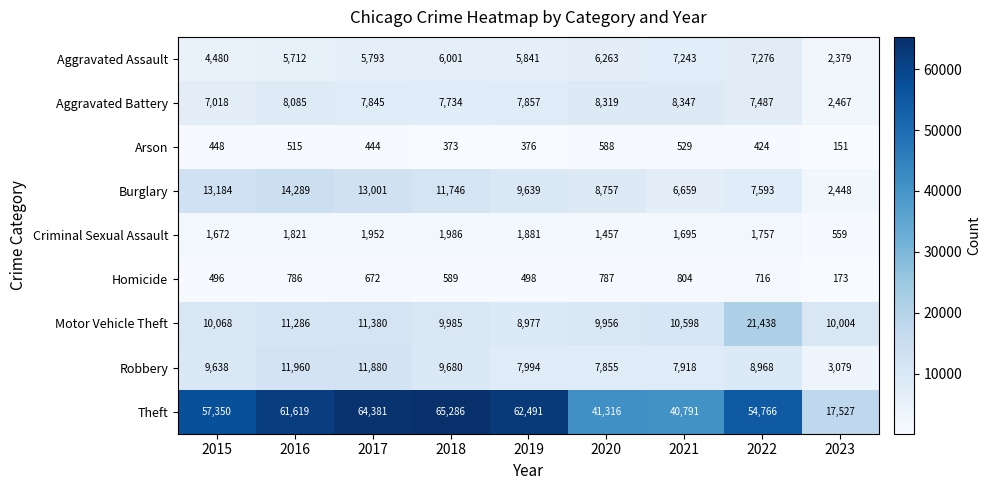

Is the value of Aggravated Battery at 2018 greater than the value of Aggravated Assault at 2019?

Yes